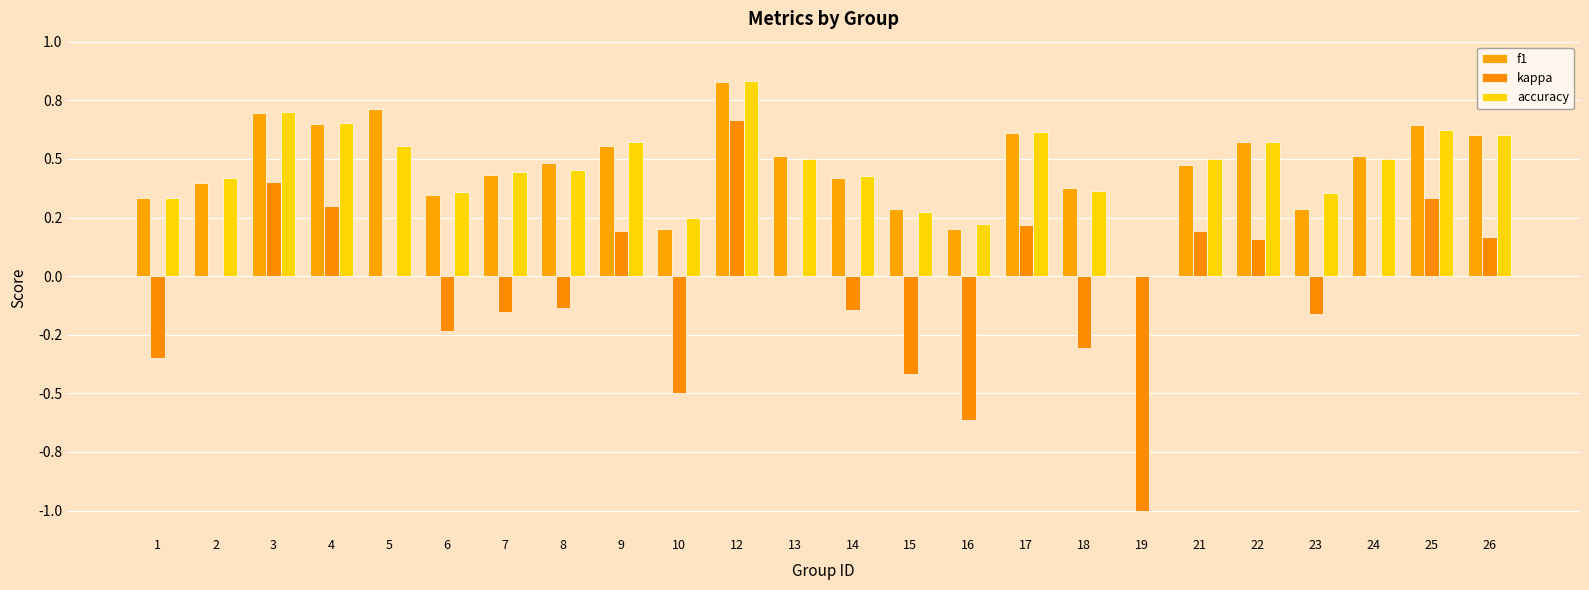

Reading left to right, list all the values displayed in this chart.

f1: 1=0.3	2=0.4	3=0.7	4=0.6	5=0.7	6=0.3	7=0.4	8=0.5	9=0.6	10=0.2	12=0.8	13=0.5	14=0.4	15=0.3	16=0.2	17=0.6	18=0.4	19=0.0	21=0.5	22=0.6	23=0.3	24=0.5	25=0.6	26=0.6
kappa: 1=-0.3	2=0.0	3=0.4	4=0.3	5=0.0	6=-0.2	7=-0.2	8=-0.1	9=0.2	10=-0.5	12=0.7	13=0.0	14=-0.1	15=-0.4	16=-0.6	17=0.2	18=-0.3	19=-1.0	21=0.2	22=0.2	23=-0.2	24=0.0	25=0.3	26=0.2
accuracy: 1=0.3	2=0.4	3=0.7	4=0.7	5=0.6	6=0.4	7=0.4	8=0.5	9=0.6	10=0.2	12=0.8	13=0.5	14=0.4	15=0.3	16=0.2	17=0.6	18=0.4	19=0.0	21=0.5	22=0.6	23=0.4	24=0.5	25=0.6	26=0.6